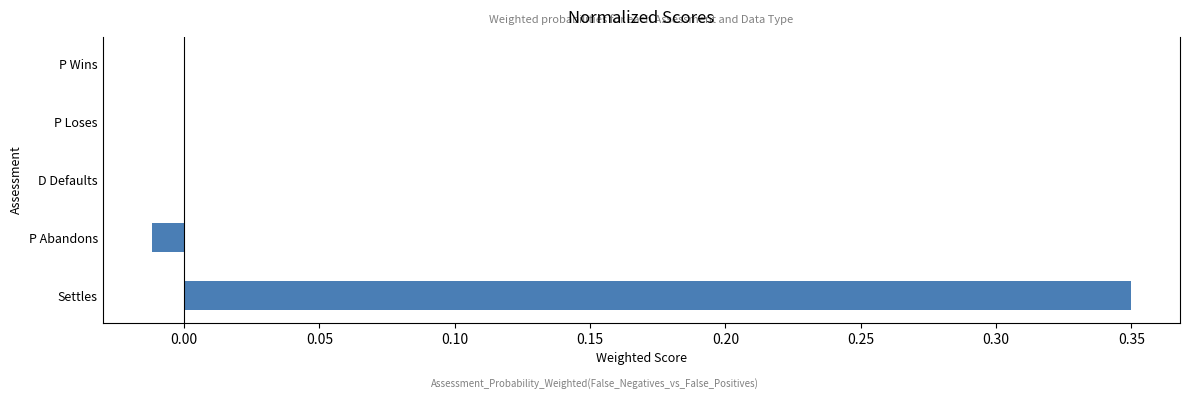

The chart shows a value of -0.2 at P Wins. True or false?

False